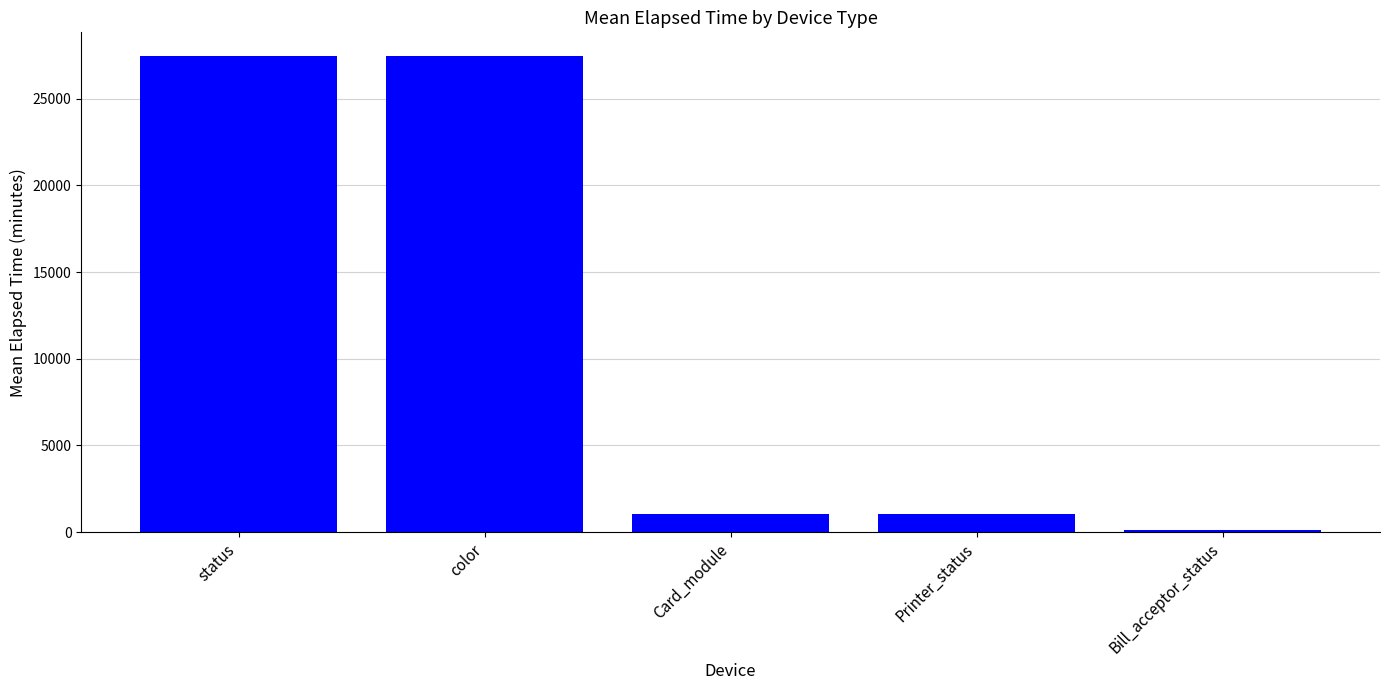

At which label does the data first exceed 1062?

status